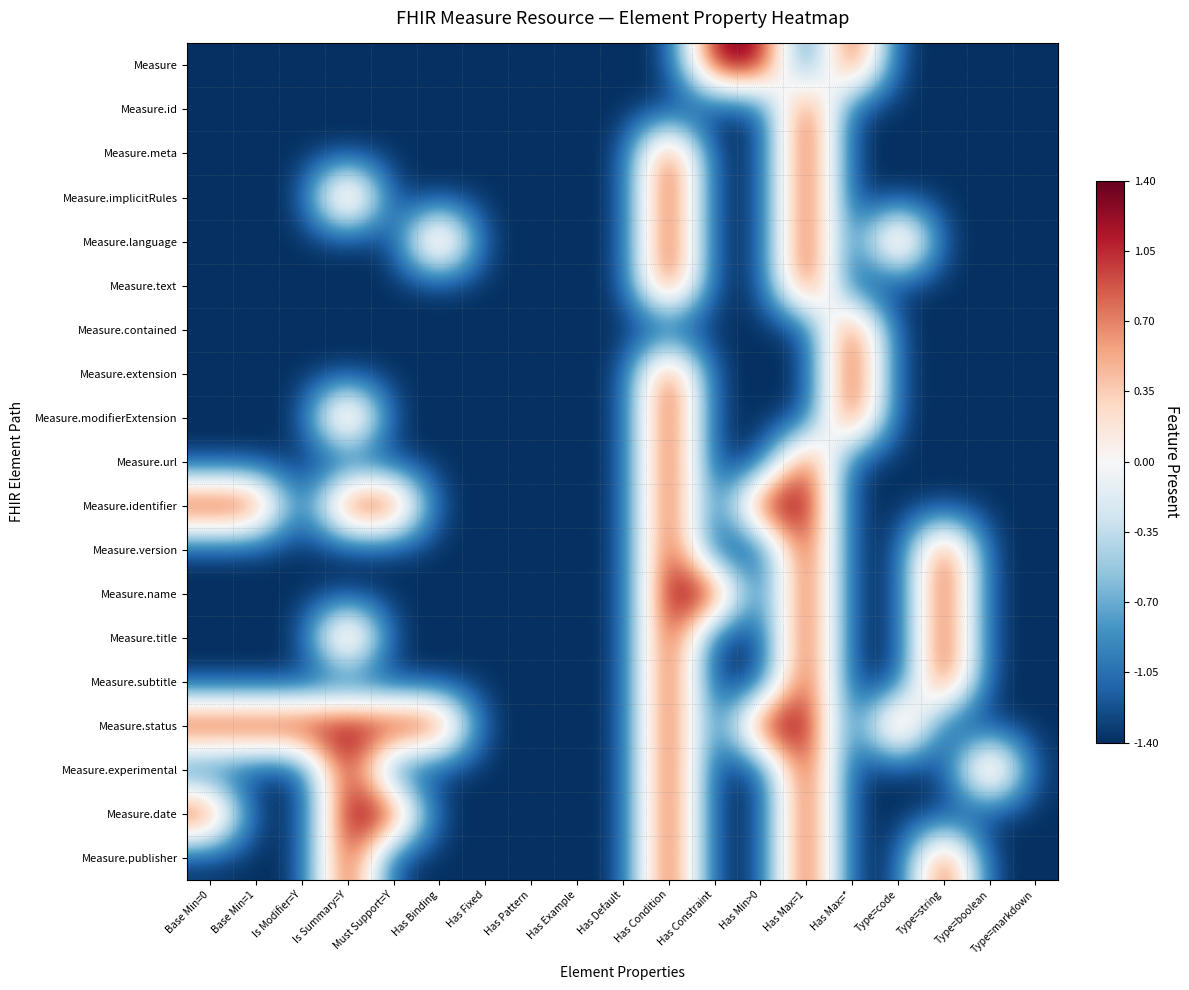

At which category is the sum across all series the highest?

Has Condition